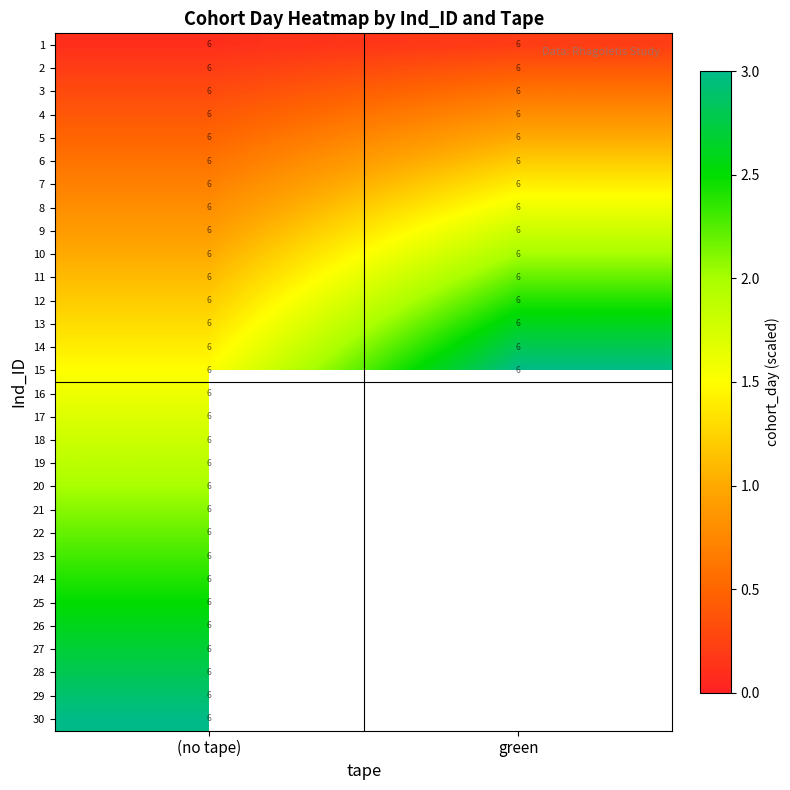

What is the total value across all series at (no tape)?

180.0